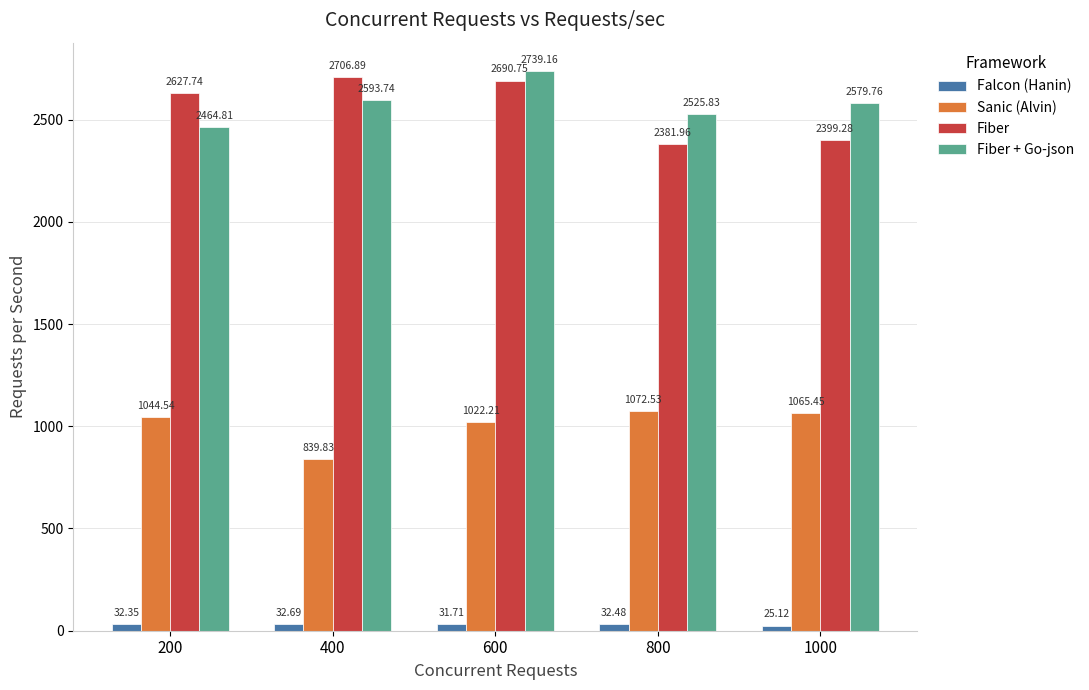

How many bars are there in total?

20